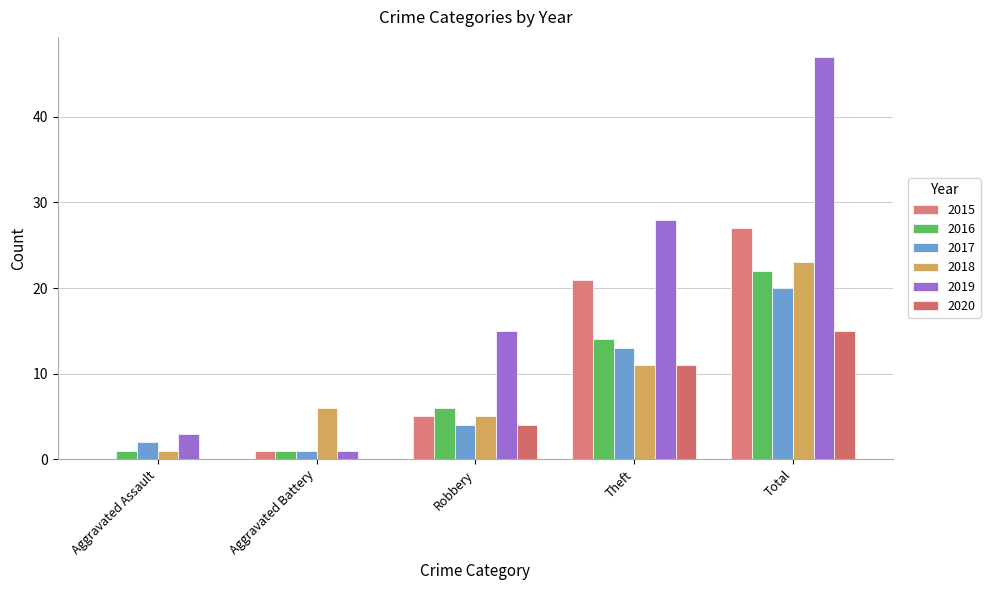

True or false: 2019 has a value of 6 at Robbery.

False